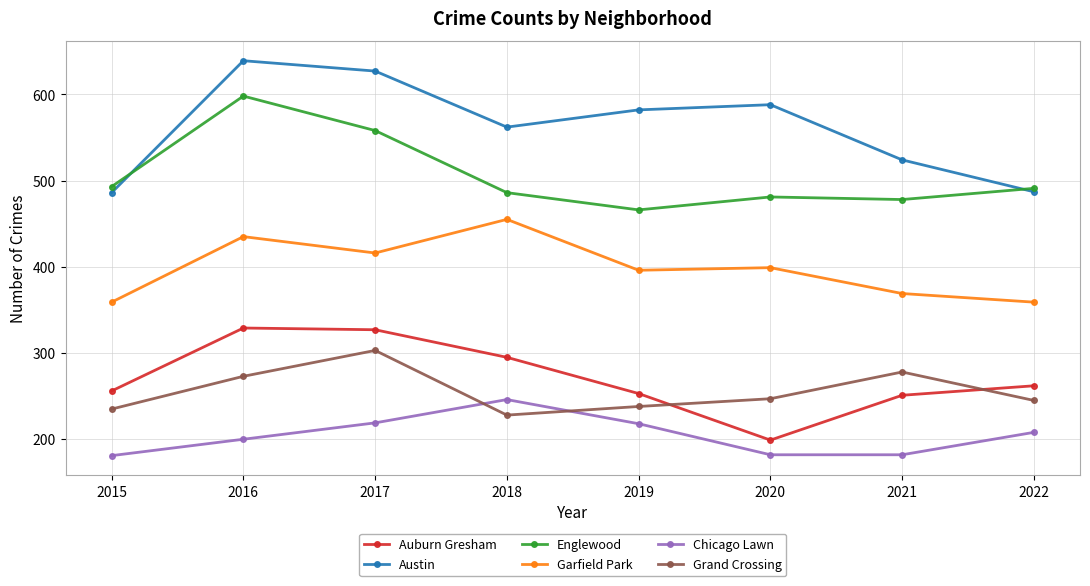

The Garfield Park series shows 416 at 2017. True or false?

True